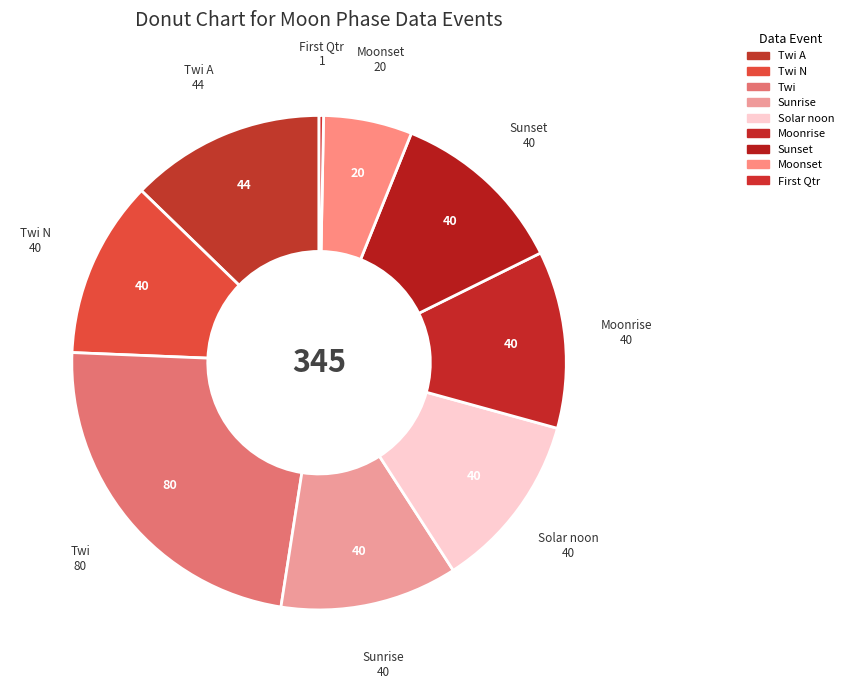

Is there a majority slice in this chart?

No